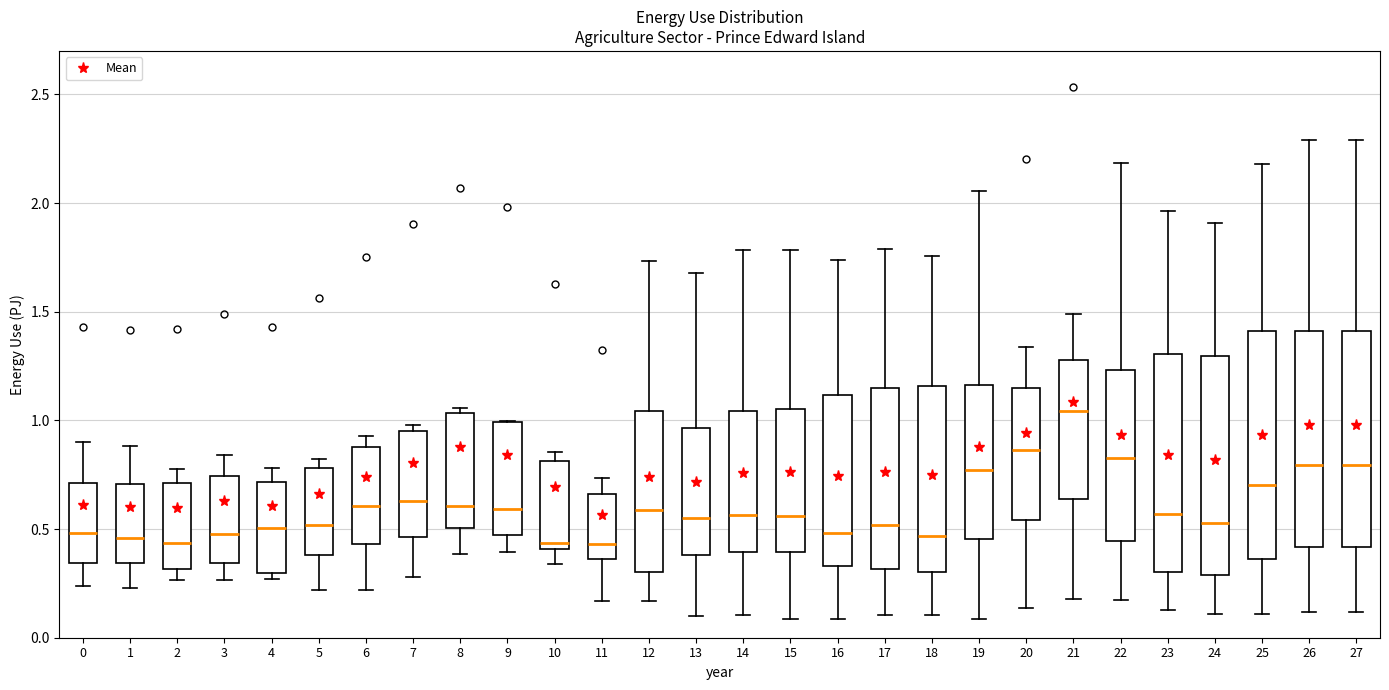

Reading left to right, read every box against the y-axis: the position of its median line, the range the box covers, and the ends of its whiskers. The values are not printed on the chart, so give them approximately, as read against the axis.

0: median 0.50, box 0.35 to 0.70, whiskers 0.25 to 0.90
1: median 0.45, box 0.35 to 0.70, whiskers 0.25 to 0.90
2: median 0.45, box 0.30 to 0.70, whiskers 0.25 to 0.80
3: median 0.50, box 0.35 to 0.75, whiskers 0.25 to 0.85
4: median 0.50, box 0.30 to 0.70, whiskers 0.25 to 0.80
5: median 0.50, box 0.40 to 0.80, whiskers 0.20 to 0.80 (just above the box's upper edge)
6: median 0.60, box 0.45 to 0.90, whiskers 0.20 to 0.95
7: median 0.65, box 0.45 to 0.95, whiskers 0.30 to 1.00
8: median 0.60, box 0.50 to 1.05, whiskers 0.40 to 1.05 (just above the box's upper edge)
9: median 0.60, box 0.45 to 1.00, whiskers 0.40 to 1.00
10: median 0.45, box 0.40 to 0.80, whiskers 0.35 to 0.85
11: median 0.45, box 0.35 to 0.65, whiskers 0.15 to 0.75
12: median 0.60, box 0.30 to 1.05, whiskers 0.15 to 1.75
13: median 0.55, box 0.40 to 0.95, whiskers 0.10 to 1.70
14: median 0.55, box 0.40 to 1.05, whiskers 0.10 to 1.80
15: median 0.55, box 0.40 to 1.05, whiskers 0.10 to 1.80
16: median 0.50, box 0.35 to 1.10, whiskers 0.10 to 1.75
17: median 0.50, box 0.30 to 1.15, whiskers 0.10 to 1.80
18: median 0.45, box 0.30 to 1.15, whiskers 0.10 to 1.75
19: median 0.75, box 0.45 to 1.15, whiskers 0.10 to 2.05
20: median 0.85, box 0.55 to 1.15, whiskers 0.15 to 1.35
21: median 1.05, box 0.65 to 1.30, whiskers 0.20 to 1.50
22: median 0.85, box 0.45 to 1.25, whiskers 0.15 to 2.20
23: median 0.55, box 0.30 to 1.30, whiskers 0.15 to 1.95
24: median 0.55, box 0.30 to 1.30, whiskers 0.10 to 1.90
25: median 0.70, box 0.35 to 1.40, whiskers 0.10 to 2.20
26: median 0.80, box 0.40 to 1.40, whiskers 0.10 to 2.30
27: median 0.80, box 0.40 to 1.40, whiskers 0.10 to 2.30